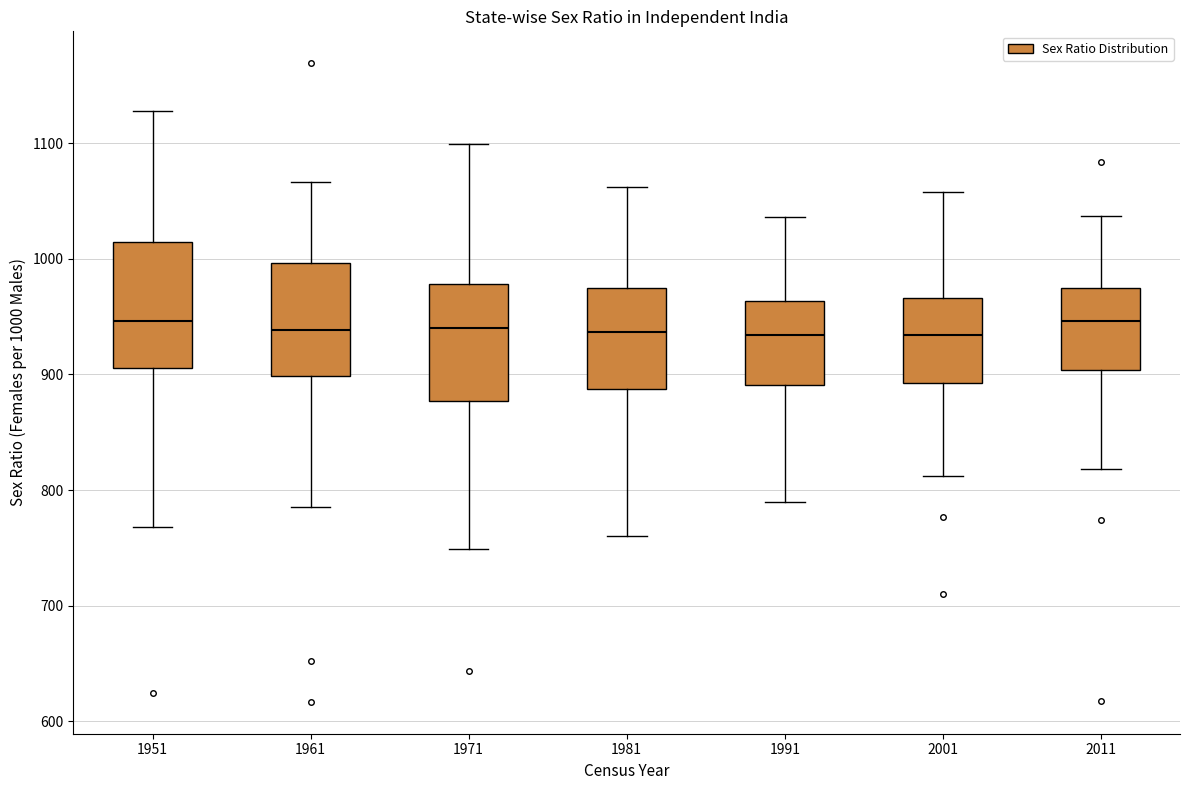

Where does the upper whisker of the box at x = 1961 end on the y-axis? The values are not printed on the chart, so give them approximately, as read against the axis.

1070